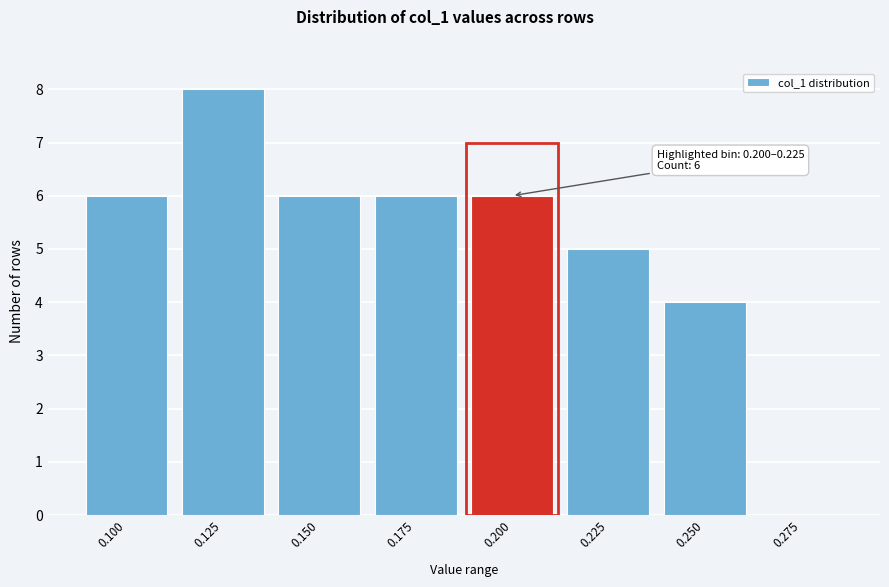

Reading left to right, list all the values displayed in this chart.

0.100=6	0.125=8	0.150=6	0.175=6	0.200=6	0.225=5	0.250=4	0.275=0